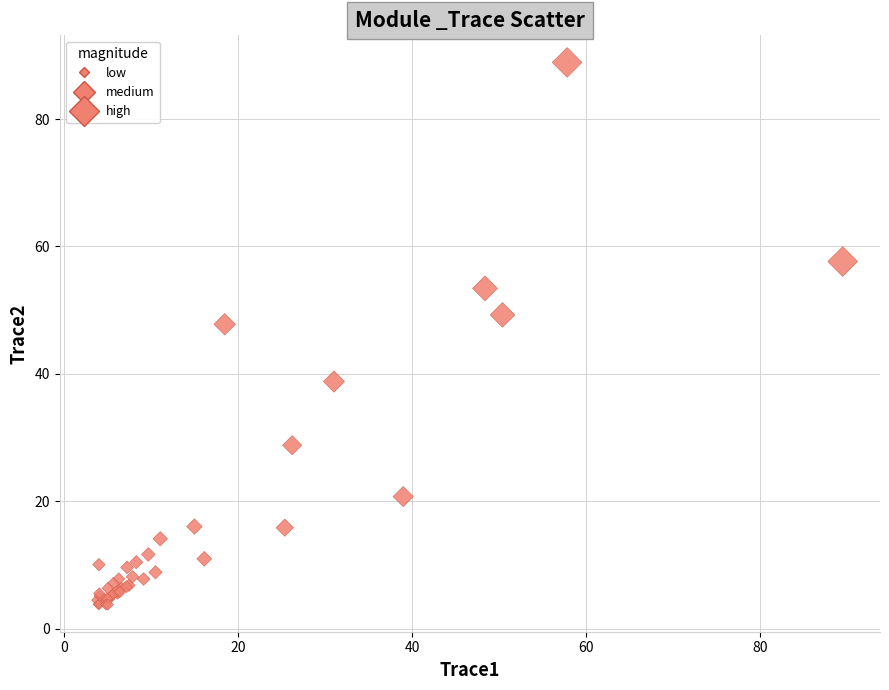

What Y value in the scatter plot is closest to 46?

47.8